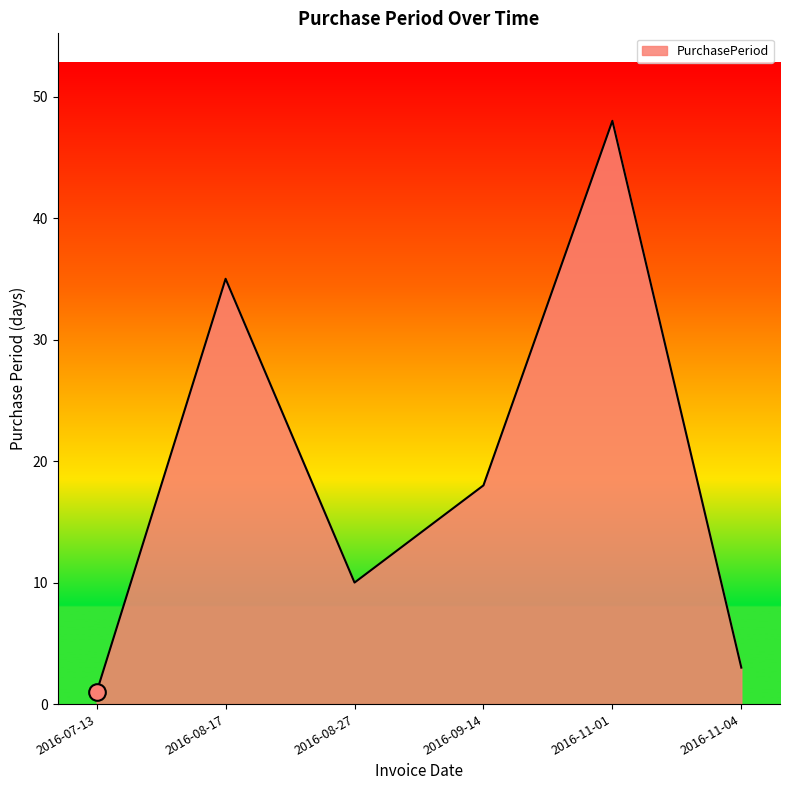

What position from the left is 2016-08-27?

3